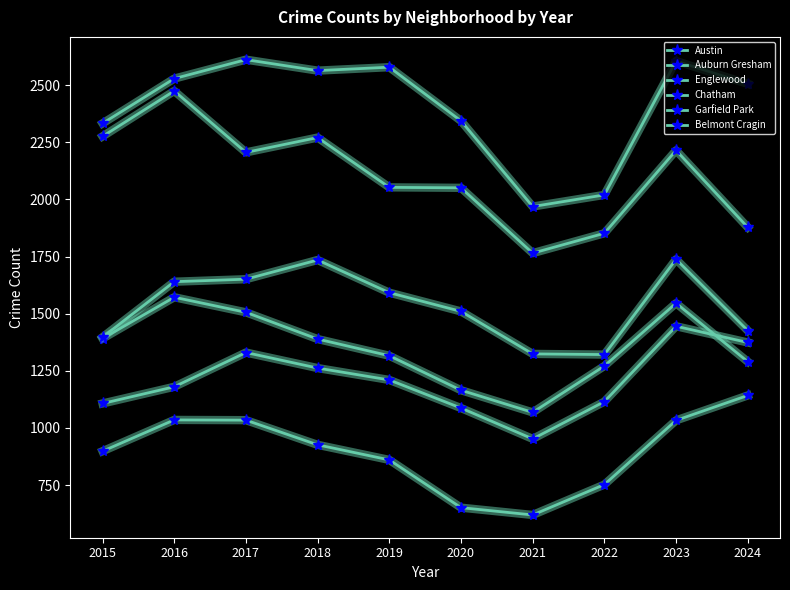

Where does the Austin series first go above 2529?

2017